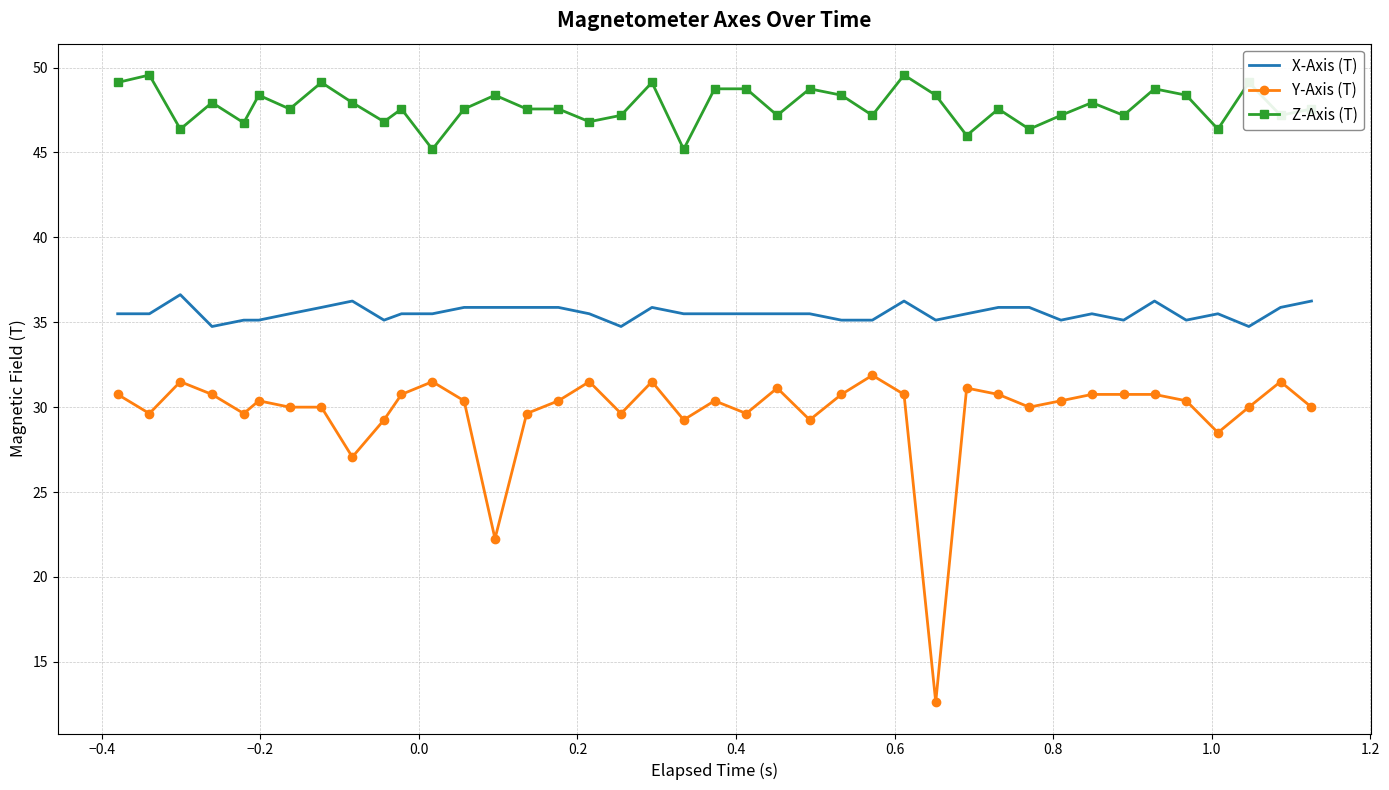

Count the number of categories in the chart.

40